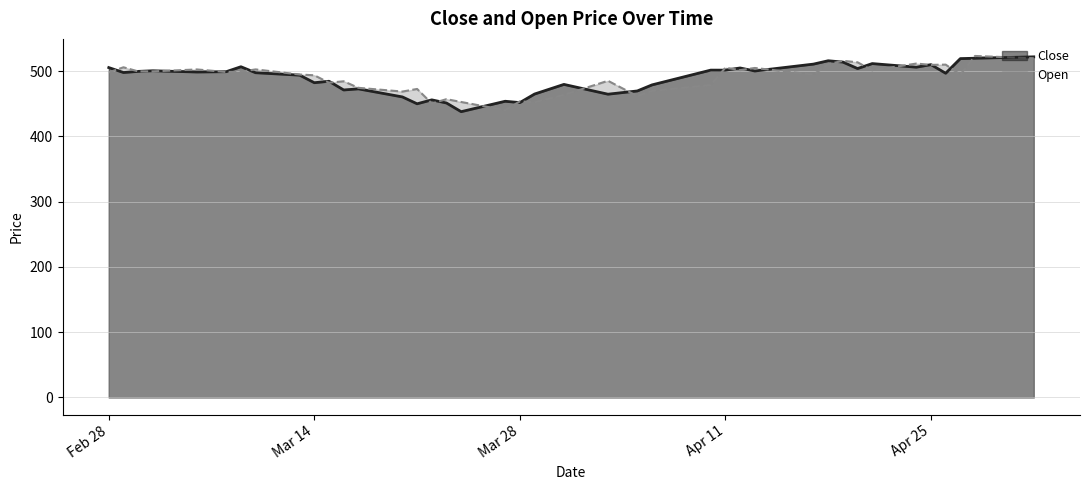

Which category has the lowest value in the Open series?

2023-03-27